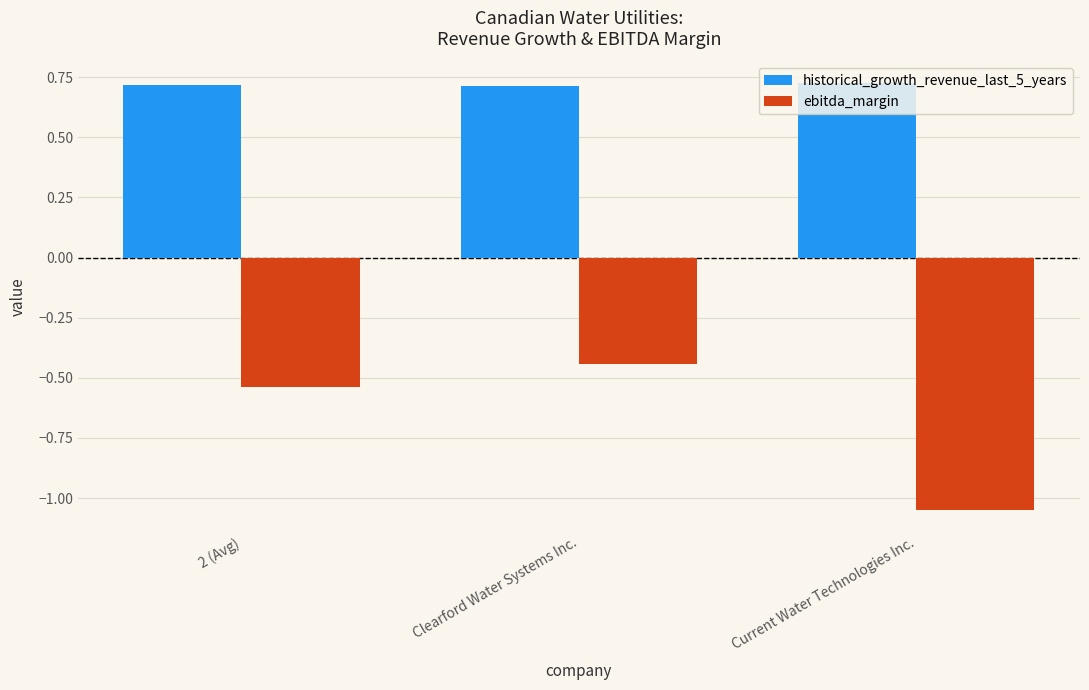

What is the sum of all ebitda_margin values?

-2.0